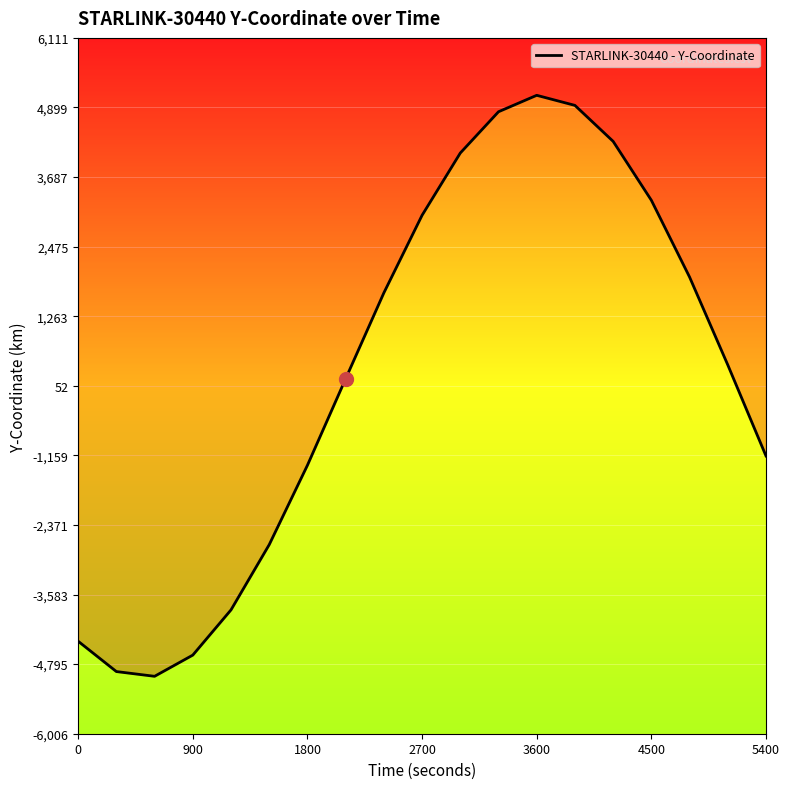

What is the change in value from 3600 to 12?

+8961.4